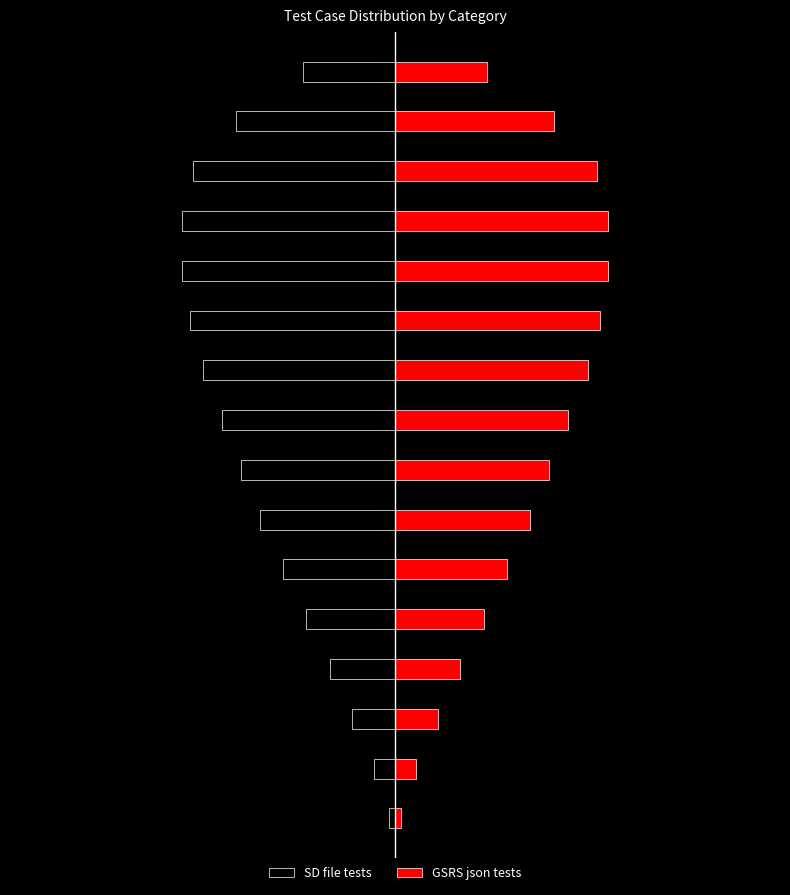

What is the value of the SD file tests bar at the 8th from the left?

-4.0